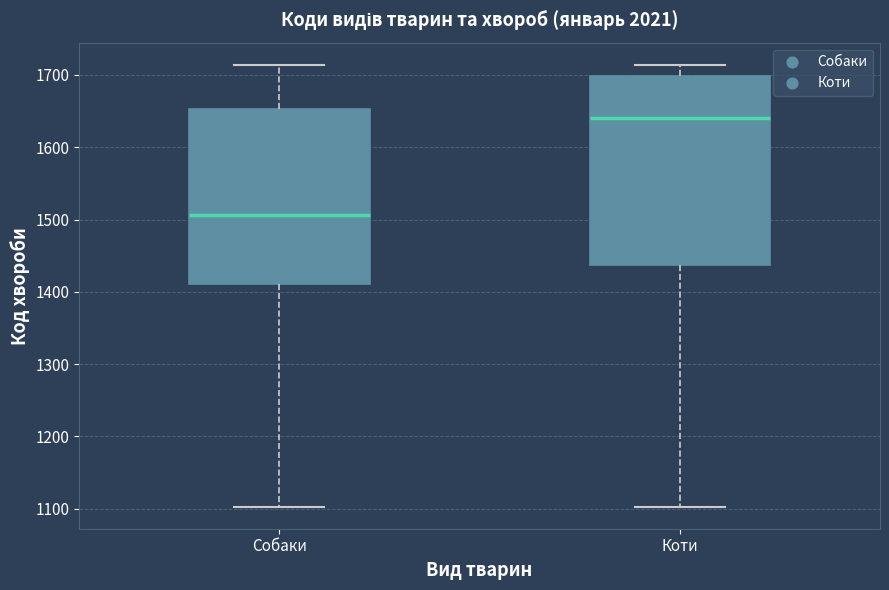

Reading left to right, transcribe this box plot: for each box, give where its median line is, the range the box spans, and where its two whiskers end, as read against the y-axis. The values are not printed on the chart, so give them approximately, as read against the axis.

Собаки: median 1510, box 1410 to 1650, whiskers 1100 to 1710
Коти: median 1640, box 1440 to 1700, whiskers 1100 to 1710